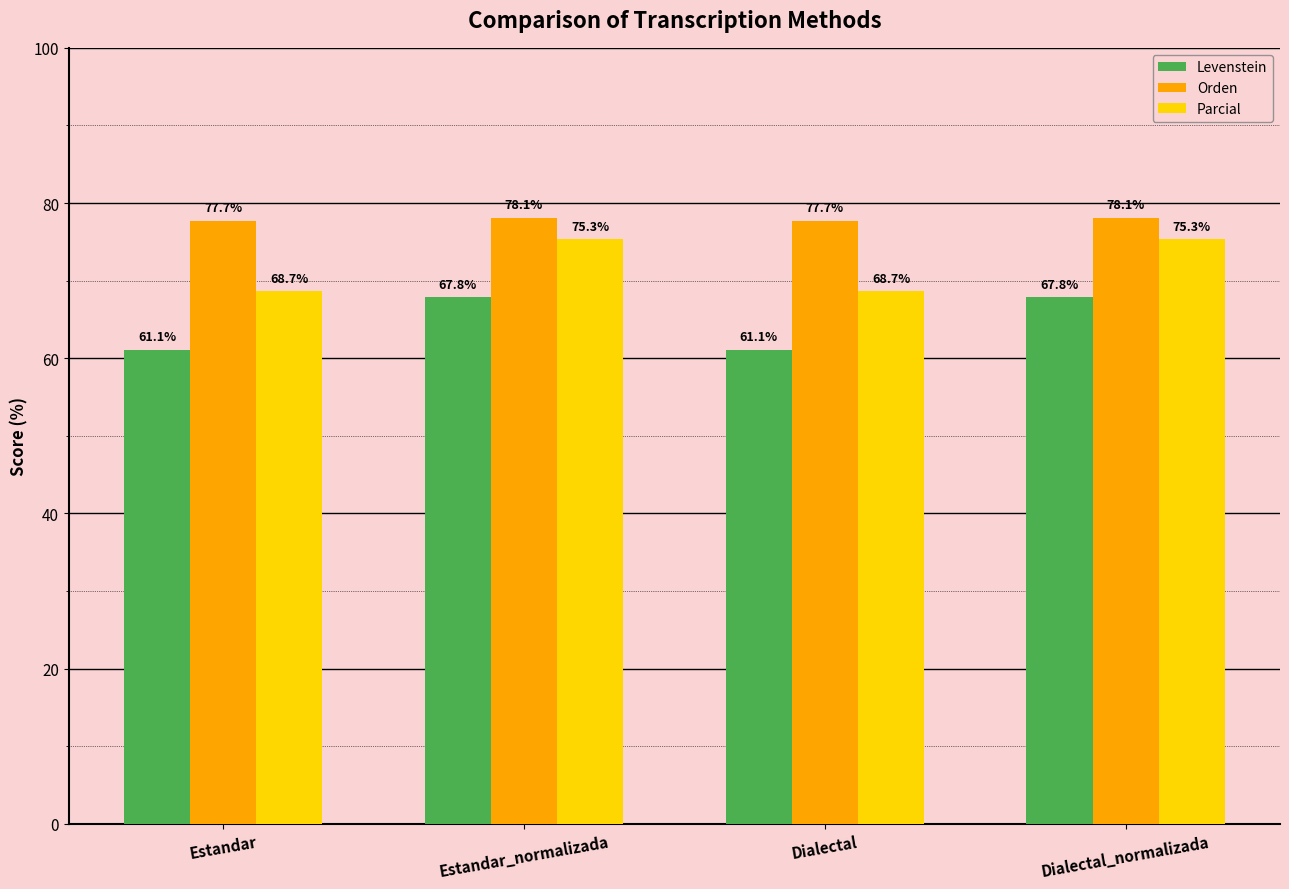

How many bars are there in total?

12